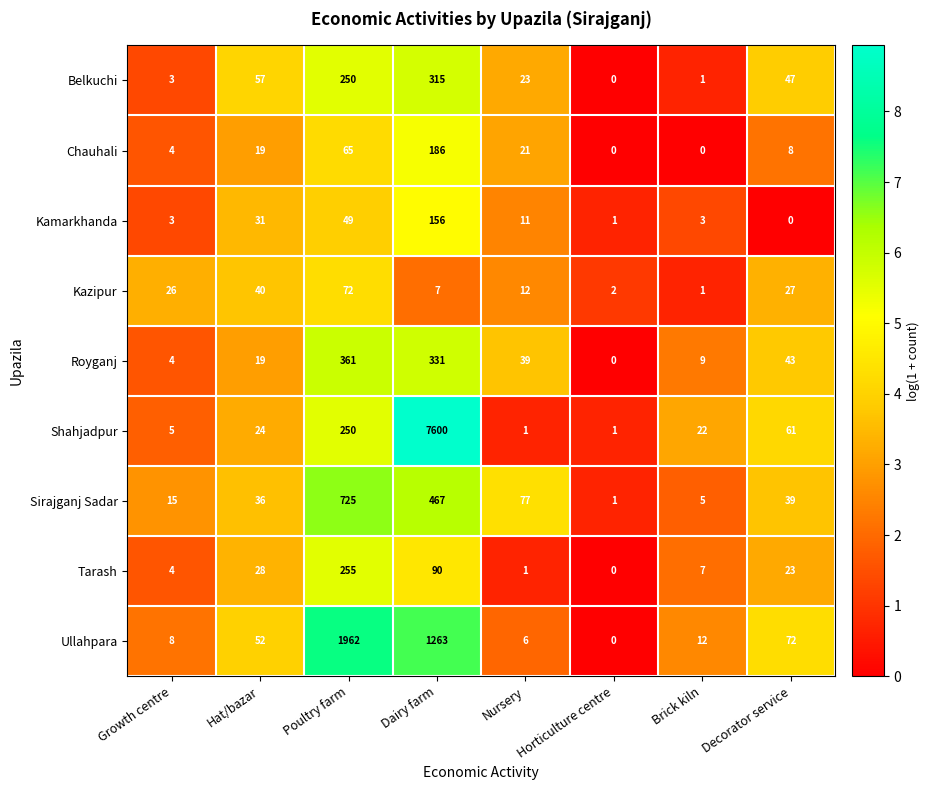

At which category is the sum across all series the highest?

Dairy farm